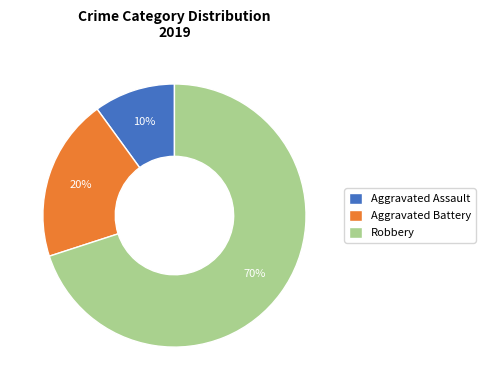

True or false: Aggravated Battery accounts for 33% of the total.

False